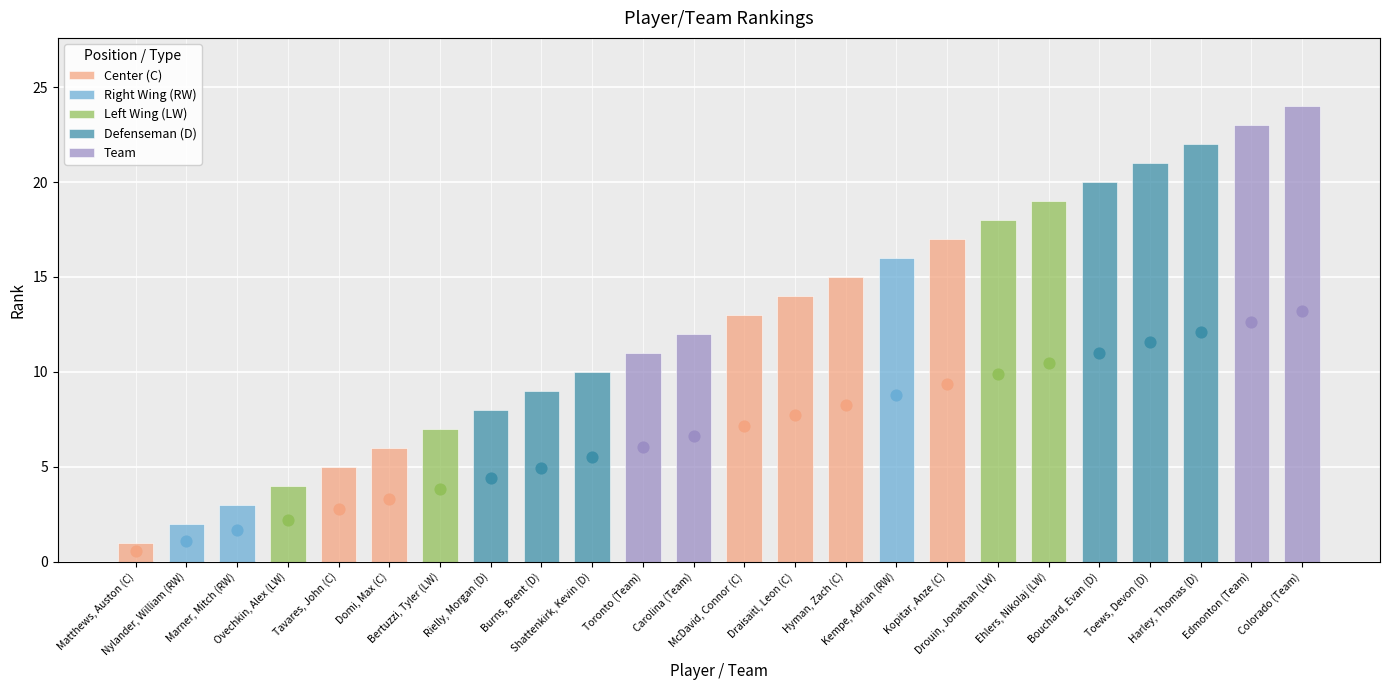

What is the change in value from Matthews, Auston (C) to Edmonton (Team)?

+22